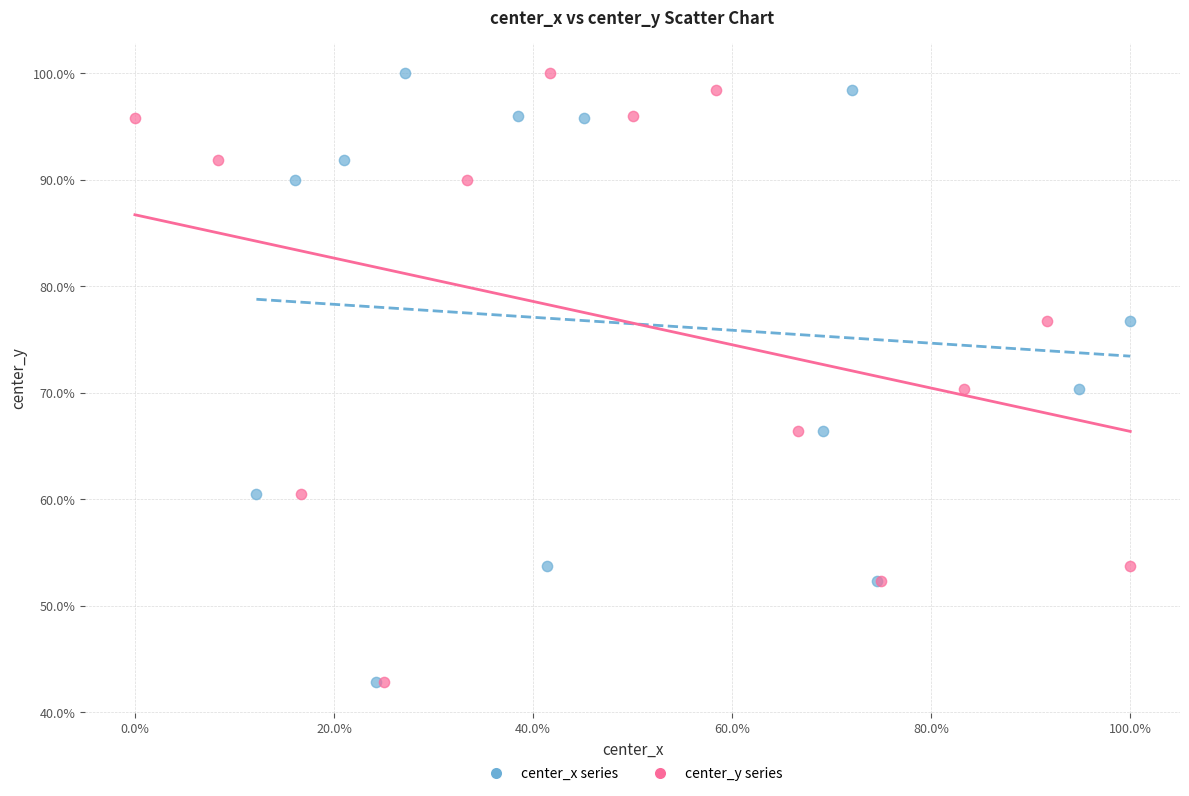

What are all the series names shown in the legend?

center_x series, center_y series